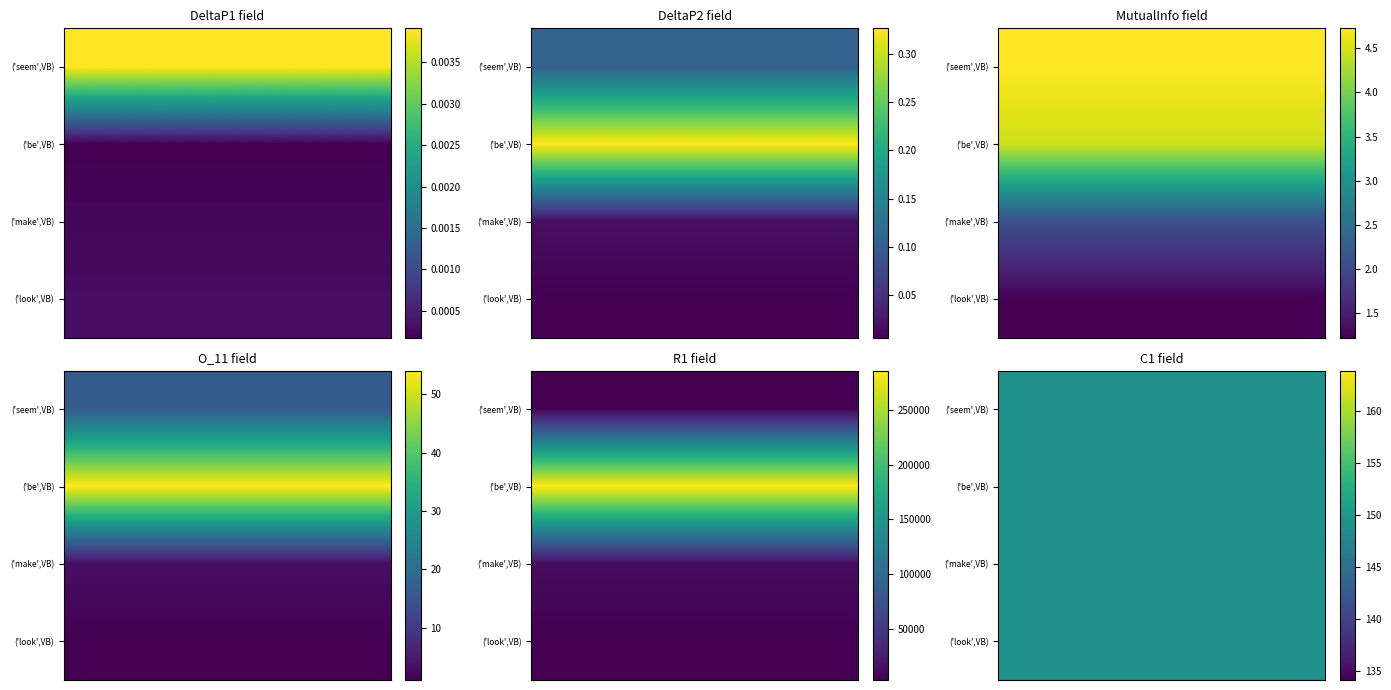

What is the sum of the O_11 values at ('seem',VB) and ('look',VB)?

17.0